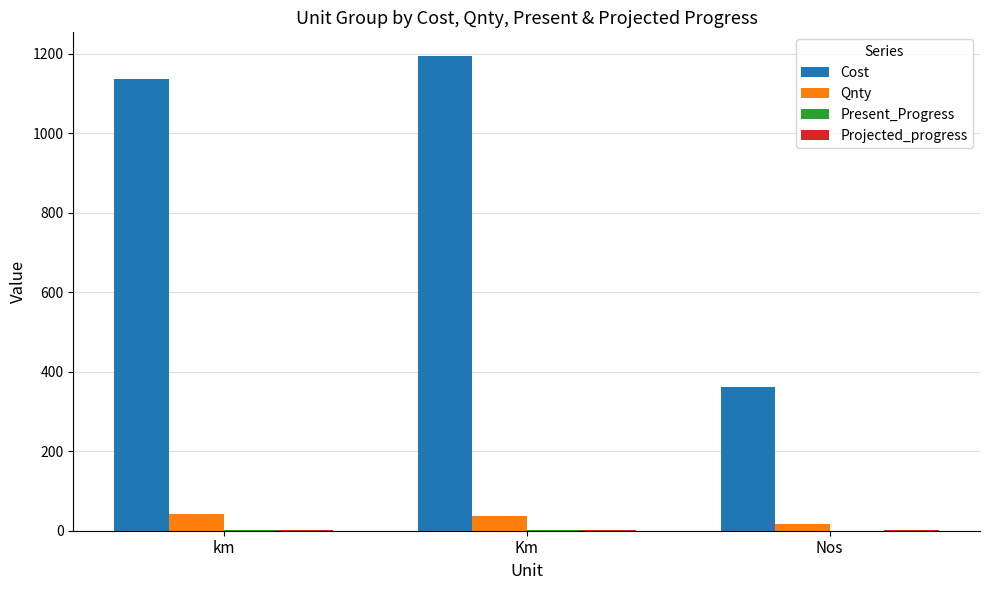

What is the maximum value for Qnty?

42.0